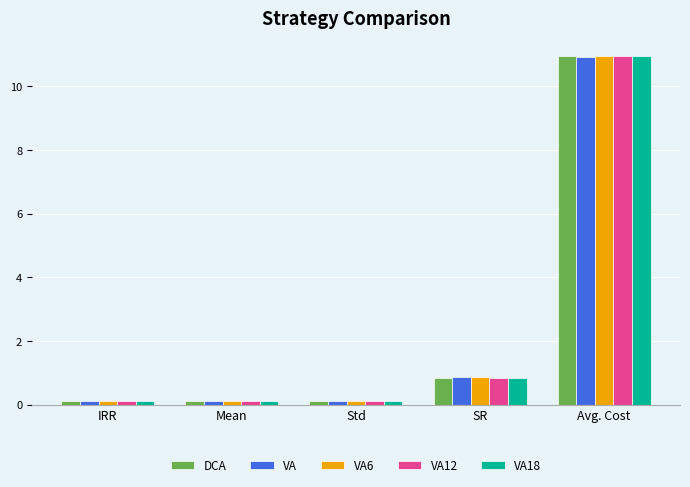

True or false: VA12 has a value of 15.1 at Avg. Cost.

False